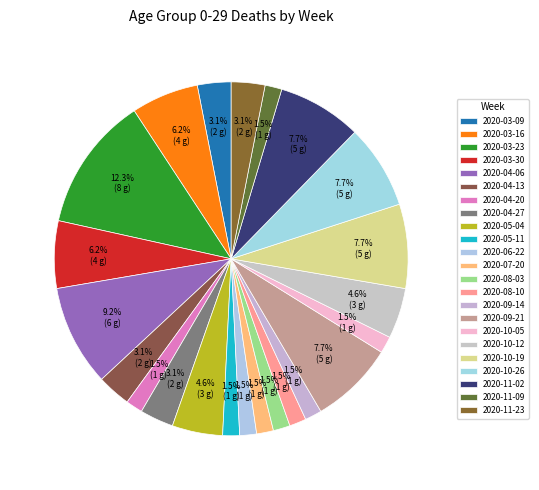

How many slices are in this pie chart?

23